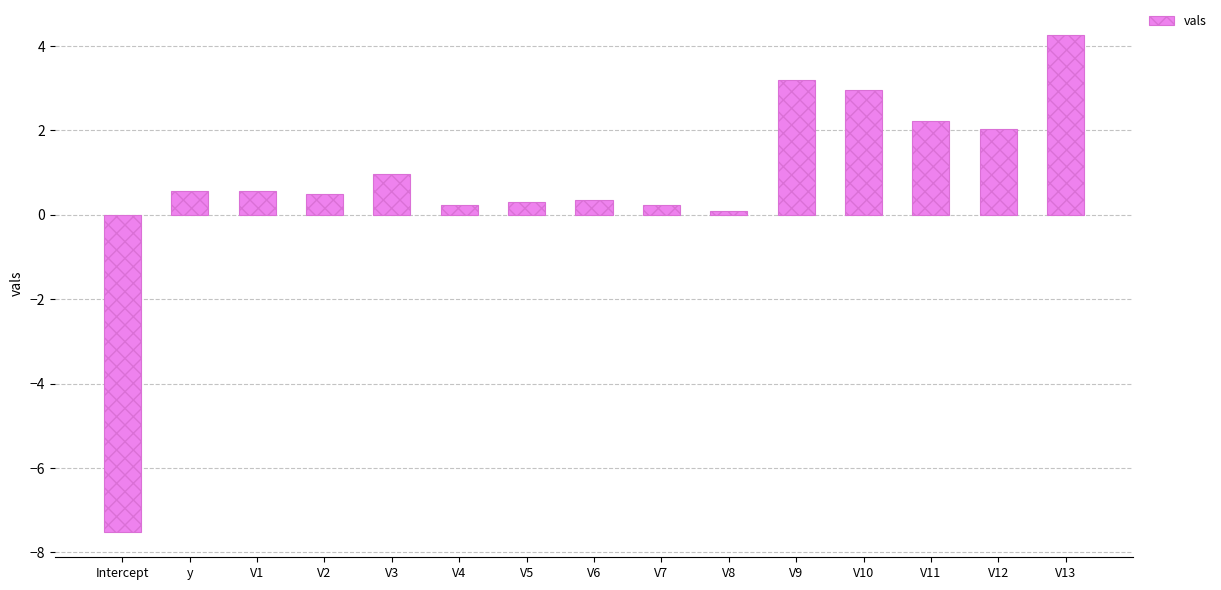

Between V9 and V11, which is larger?

V9